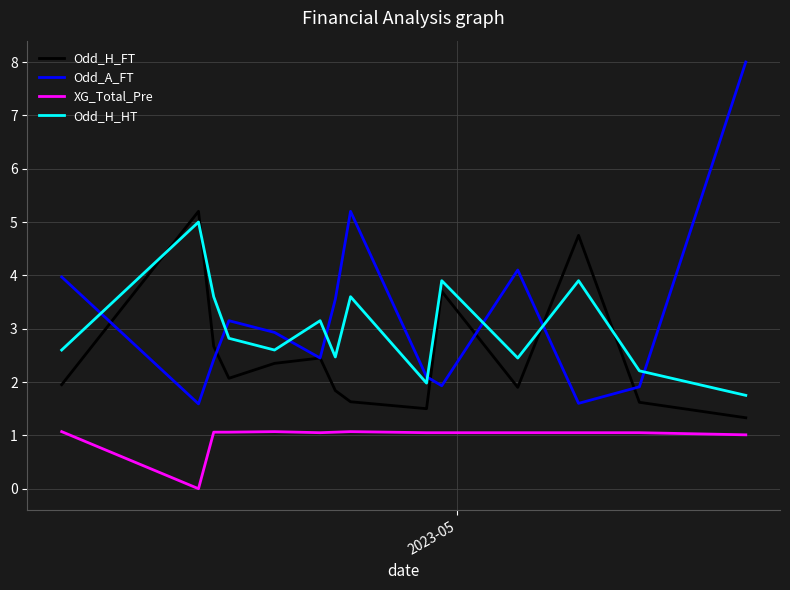

Which series has the largest range (max minus min)?

Odd_A_FT